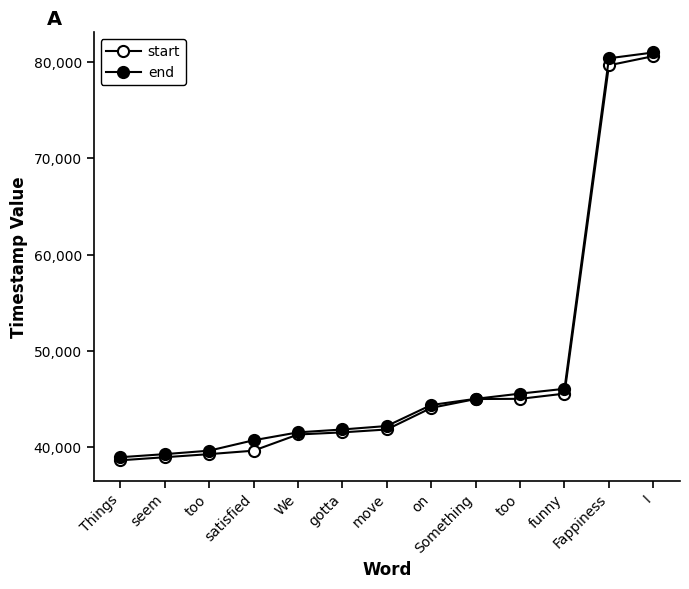

Does the chart have visible grid lines?

No